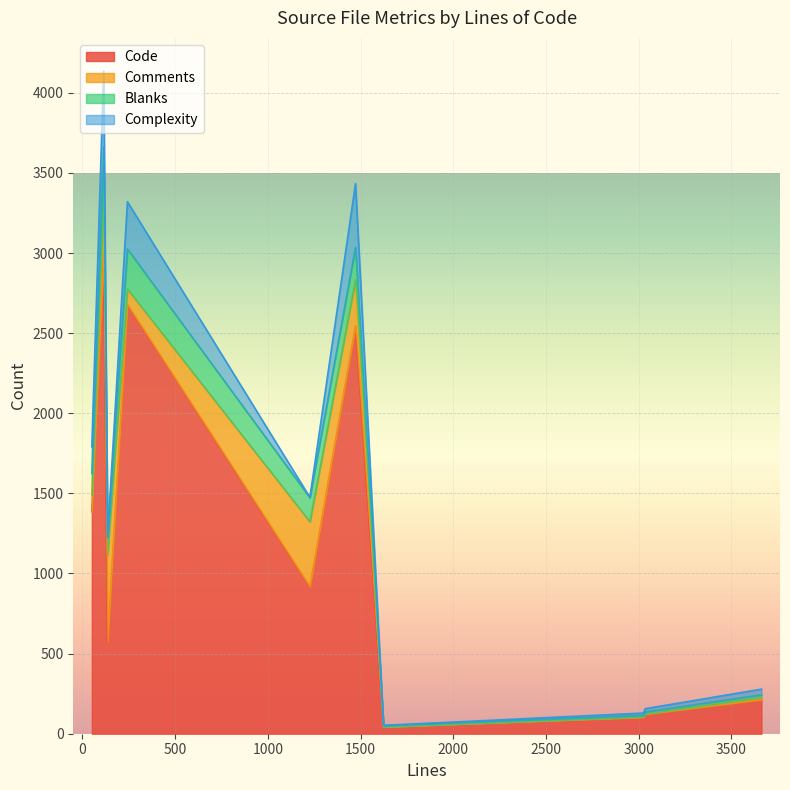

What is the total value across all series at 1624?

94